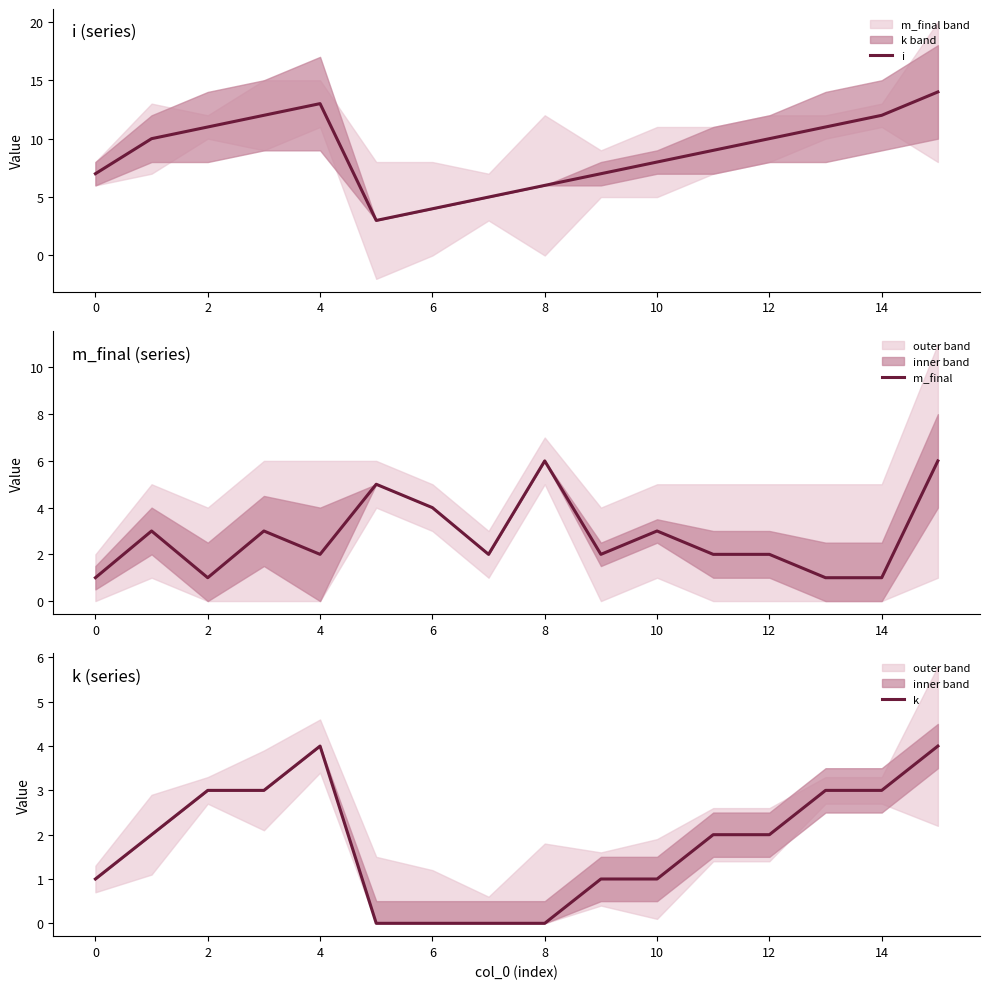

Does the chart have visible grid lines?

No